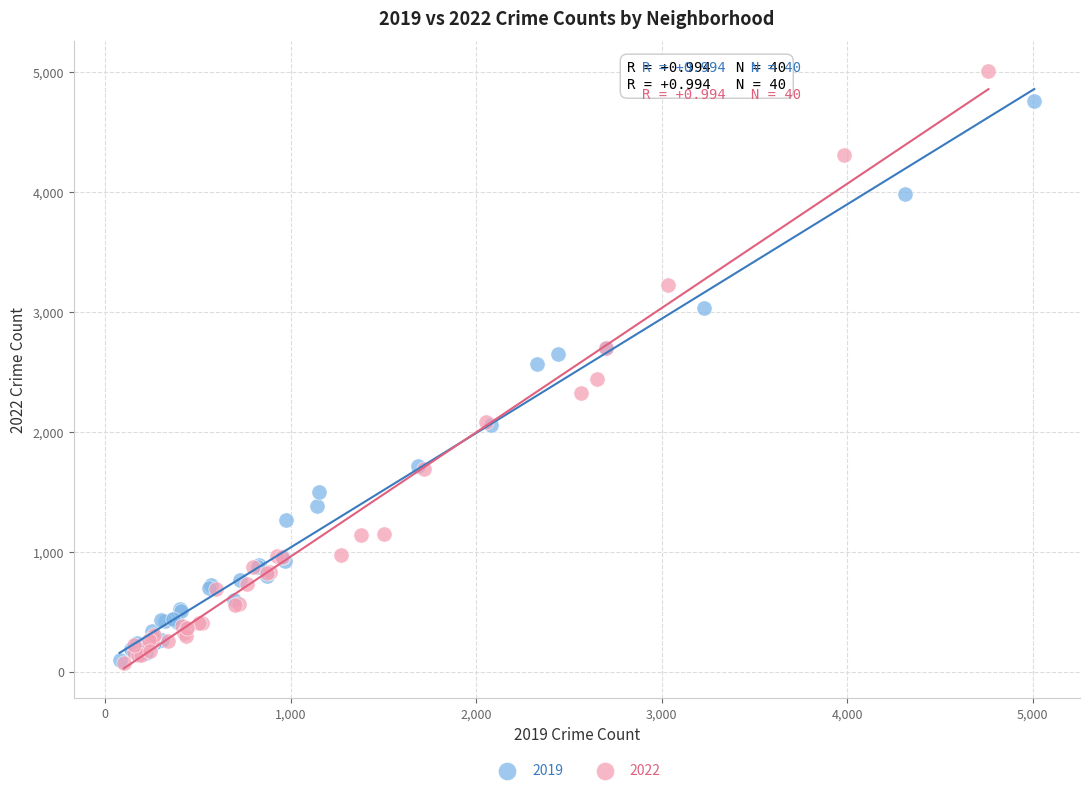

Which series has the widest spread of Y values?

2022